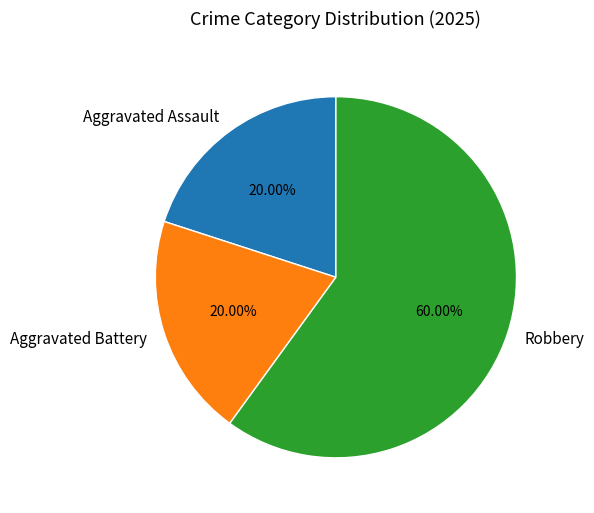

Is it true that Robbery is 50% of the pie?

False